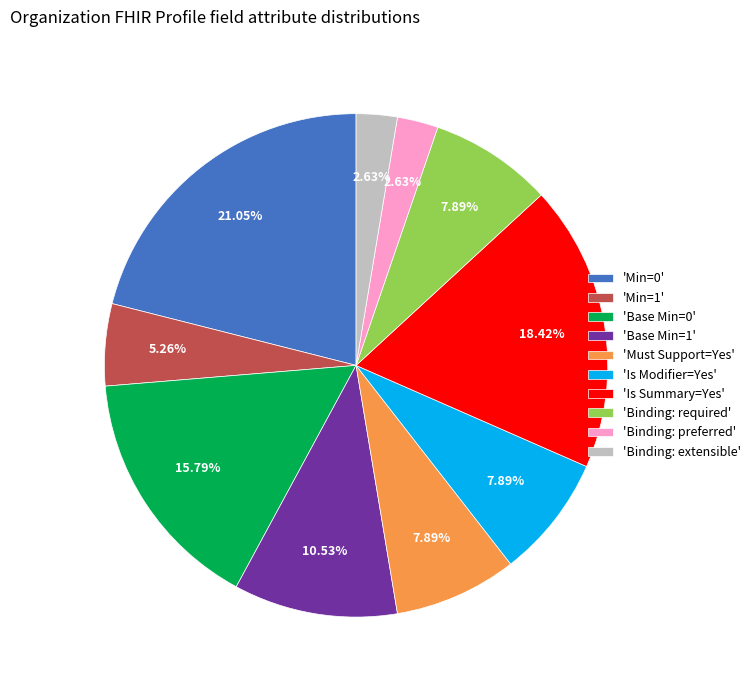

Approximately how many times larger is the value at 'Base Min=1' compared to 'Min=0'?

0.5